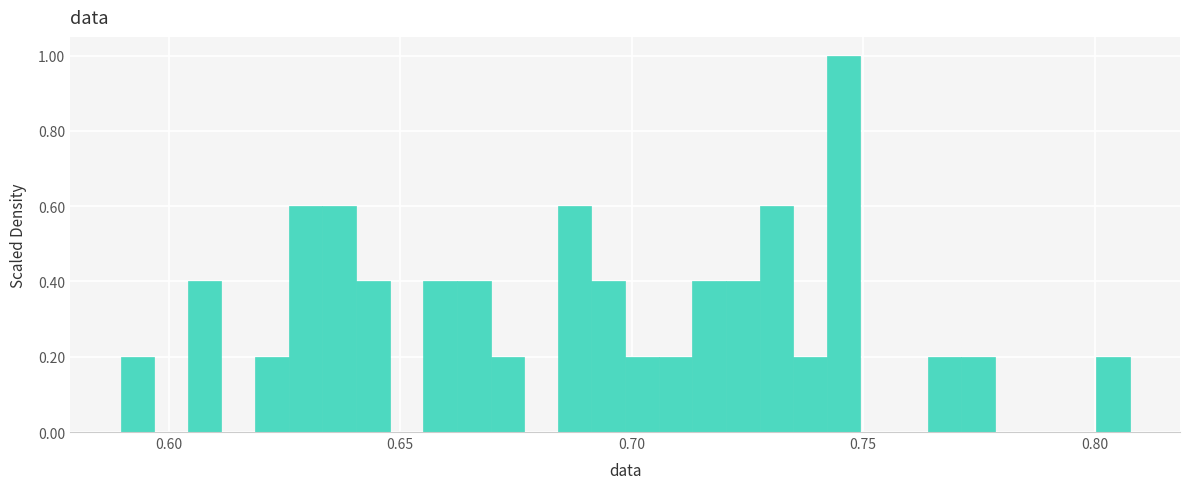

Read against the x-axis, roughly where is the centre of the tallest bar?

0.745